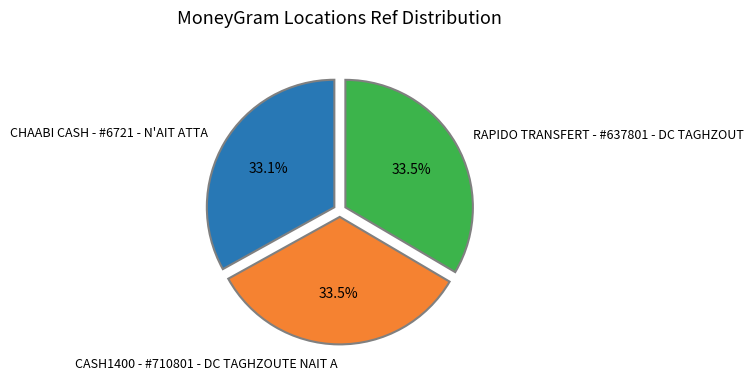

To the nearest percent, what is the average slice percentage?

33%